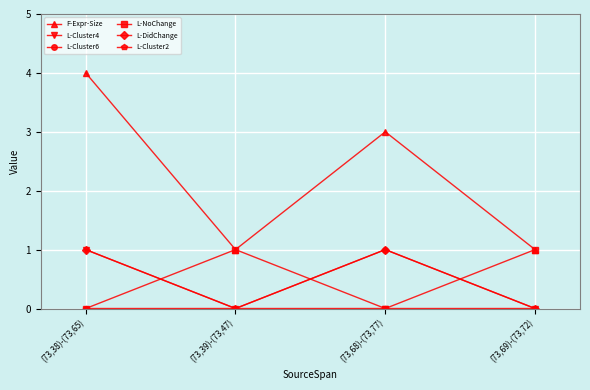

What is the difference between the highest and lowest values at (73,69)-(73,72)?

1